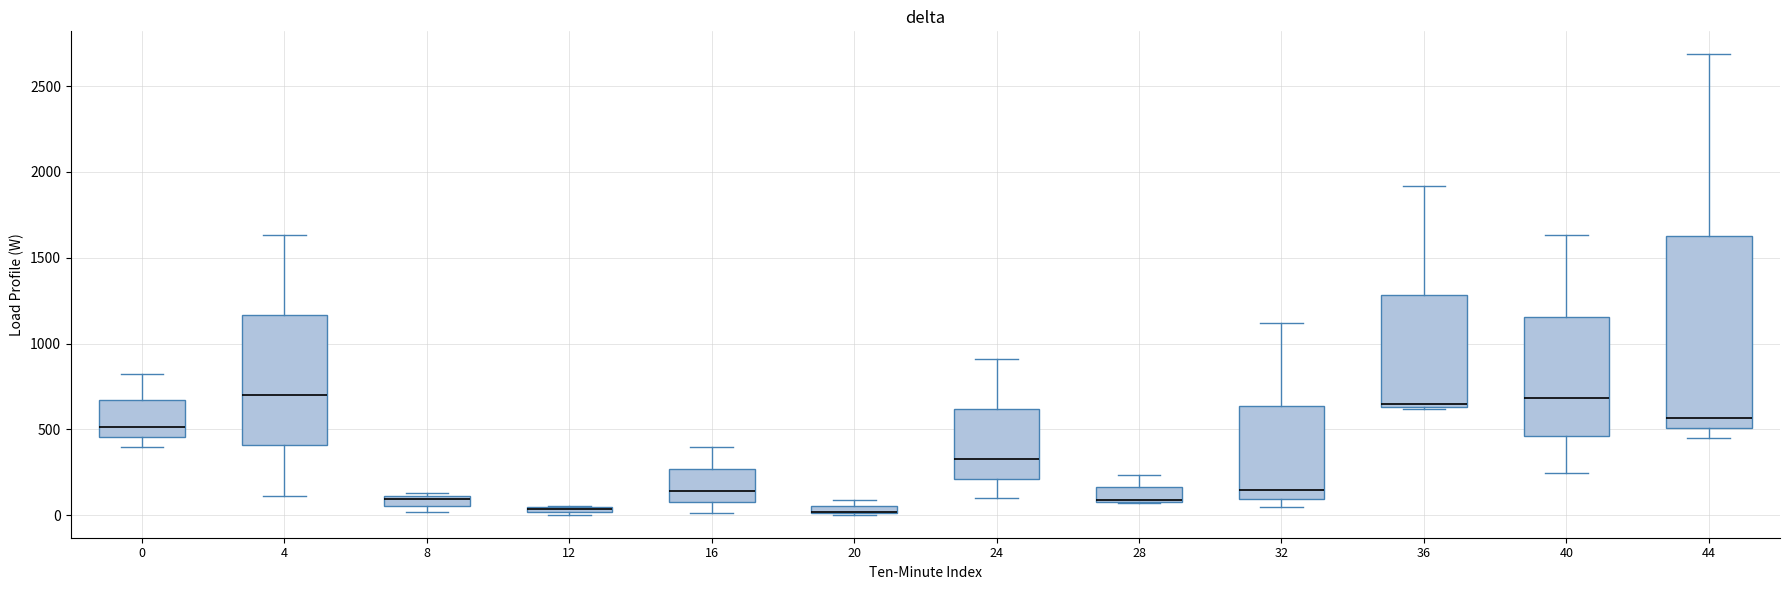

Comparing the boxes themselves (not the whiskers), which one is the tallest?

44